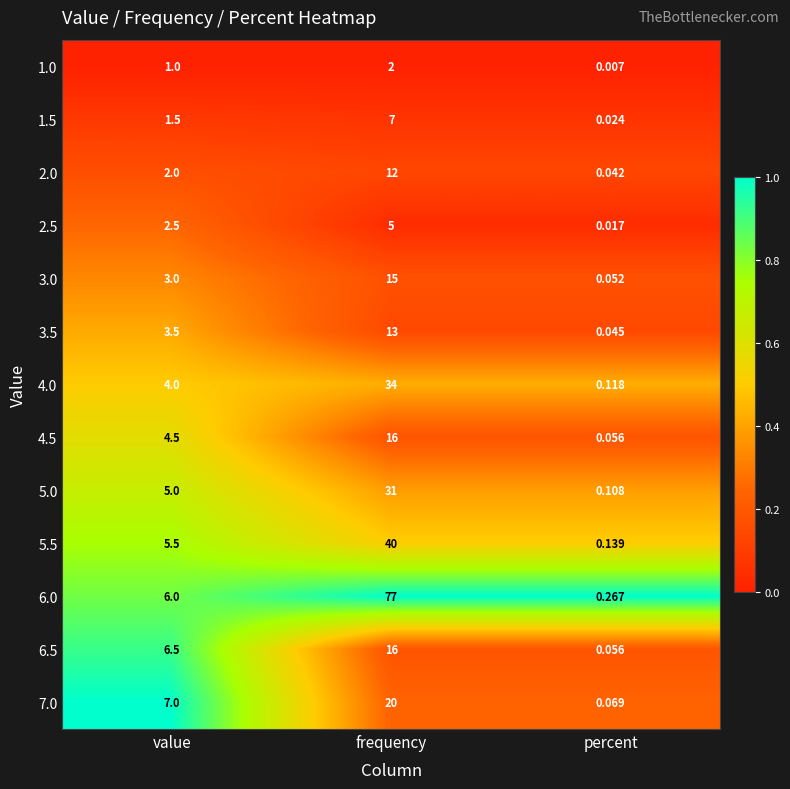

At which label does 6.5 reach its minimum?

percent